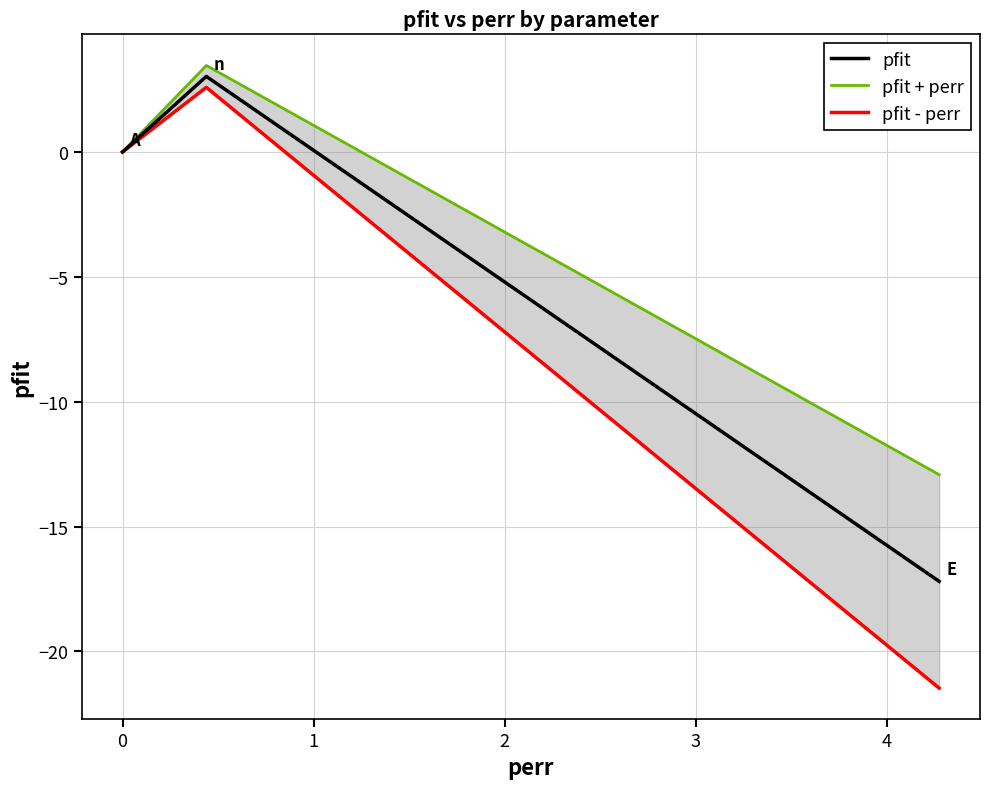

What is the difference between the pfit - perr values at −1 and 0?

2.6